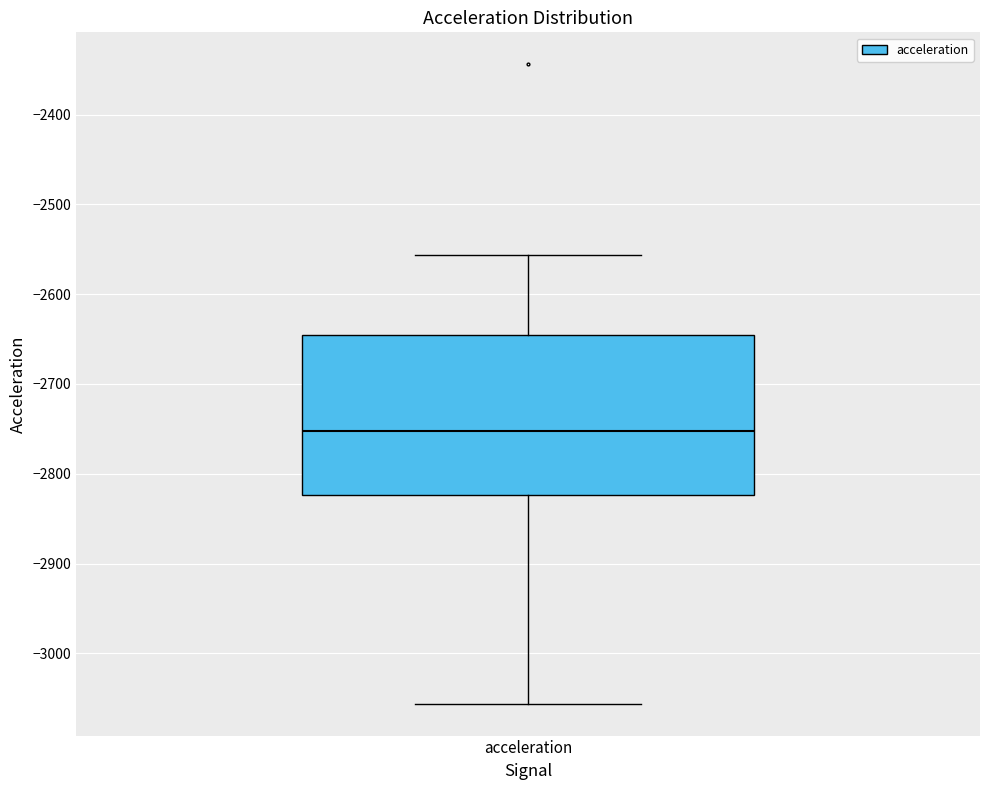

Read this box plot against the y-axis: the position of the median line, the range covered by the box, and the ends of both whiskers. The values are not printed on the chart, so give them approximately, as read against the axis.

median -2750, box -2820 to -2650, whiskers -3060 to -2560